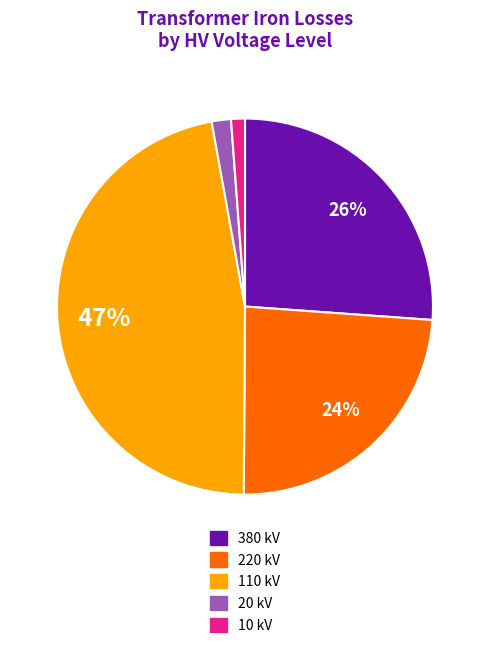

Combined, do 220 kV and 10 kV account for over 50%?

No